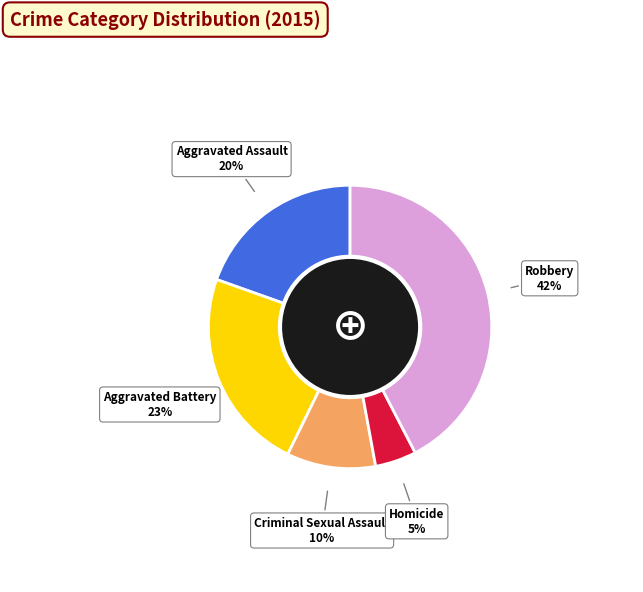

To the nearest percent, what is the average slice percentage?

20%